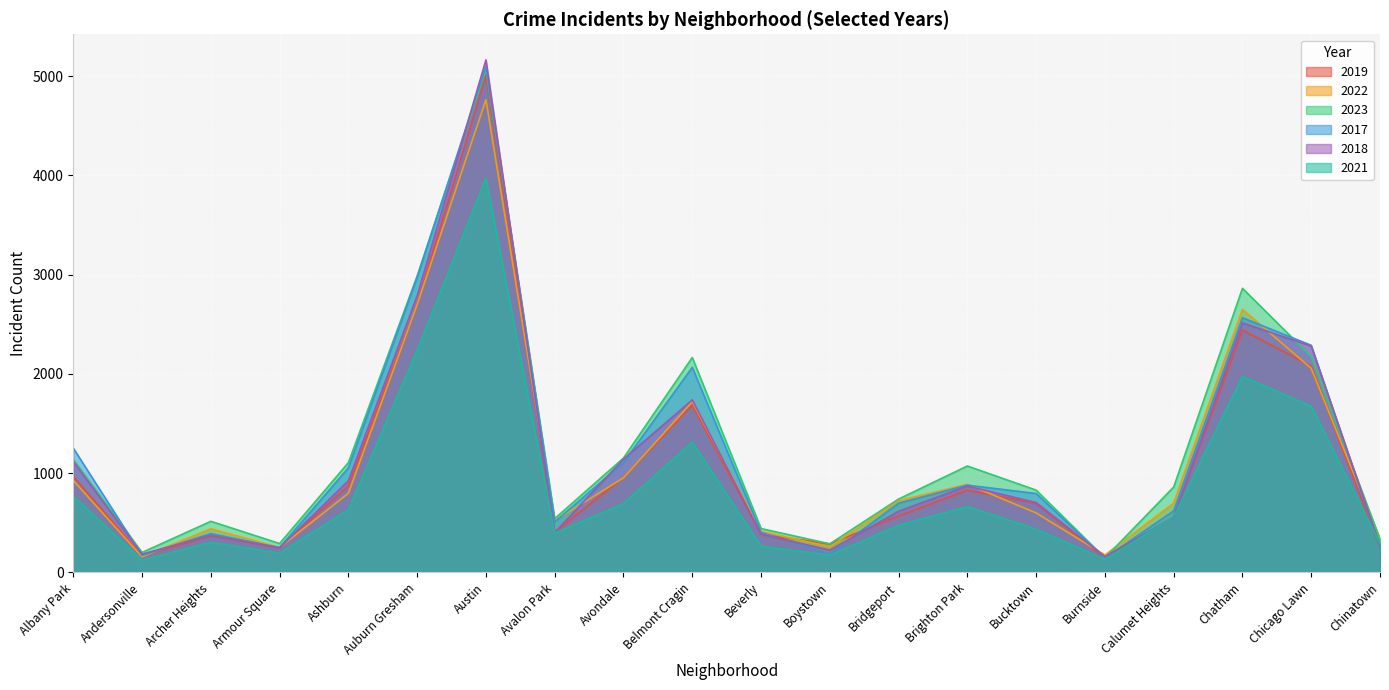

What is the lowest value of the 2018 series?

160